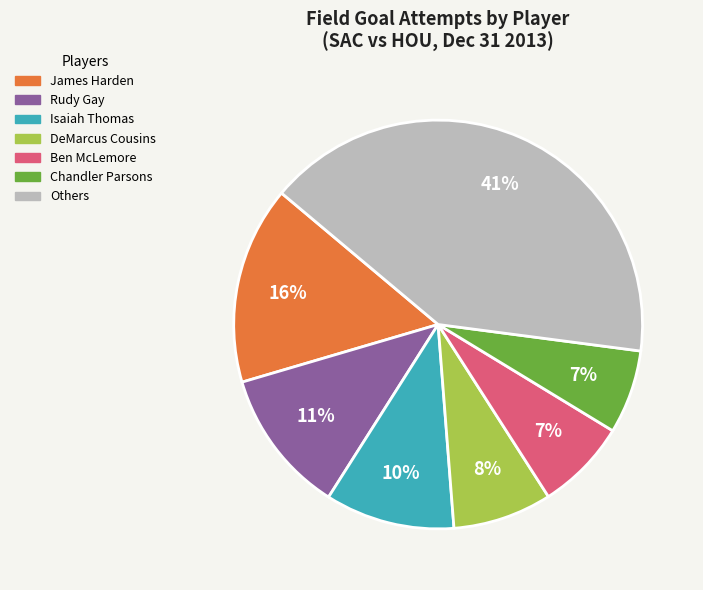

Does any single category account for the majority?

No